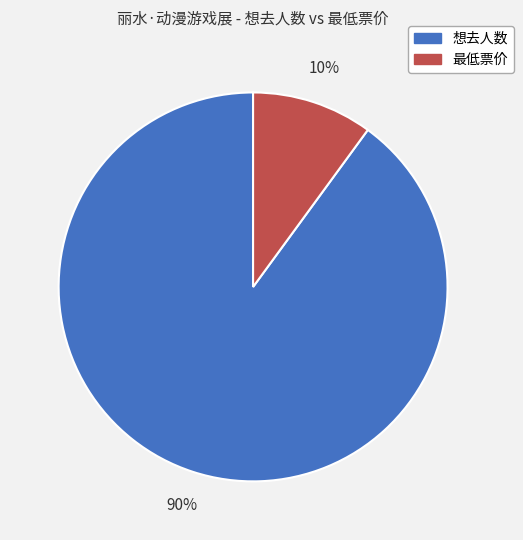

Which slice represents more than half of the pie?

想去人数